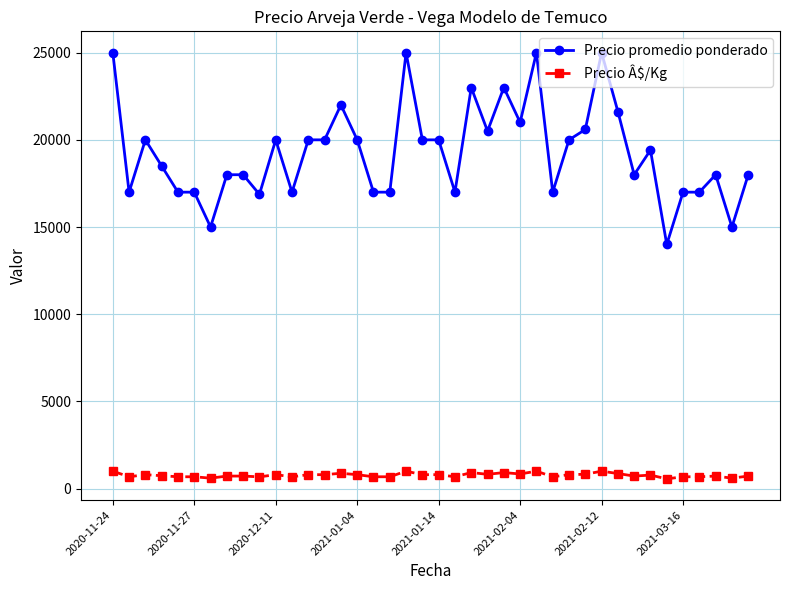

What is the lowest value of the Precio promedio ponderado series?

14000